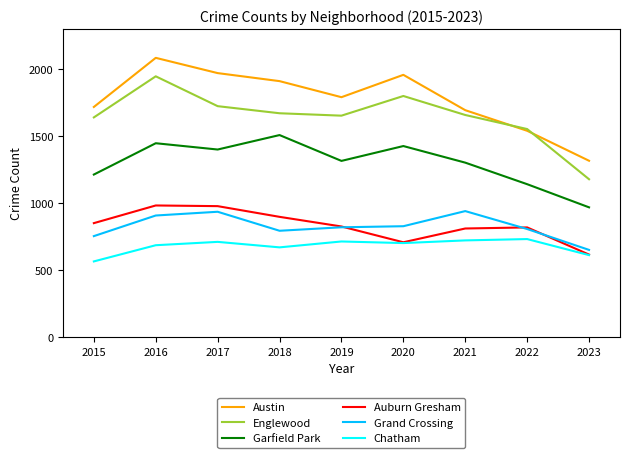

Does the chart have visible grid lines?

No